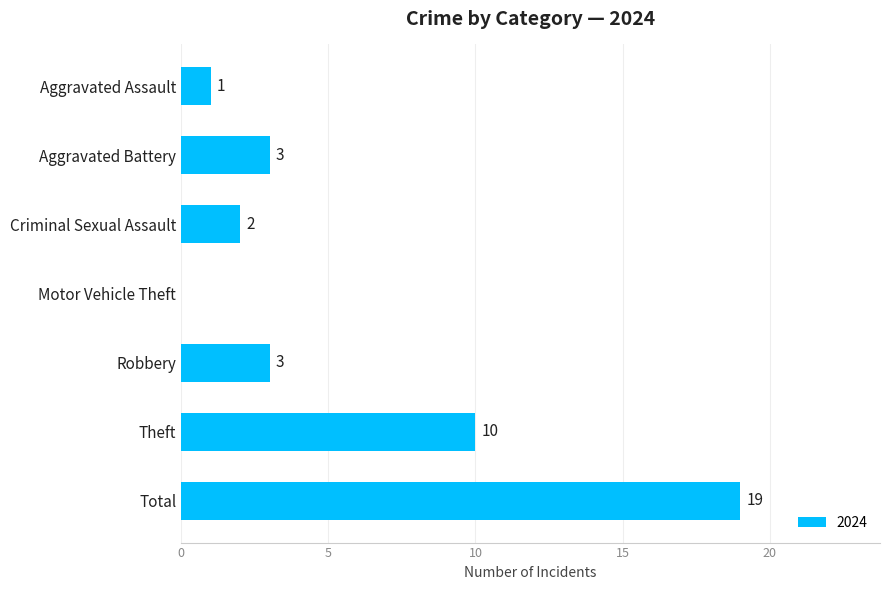

How many categories are shown in the chart?

7